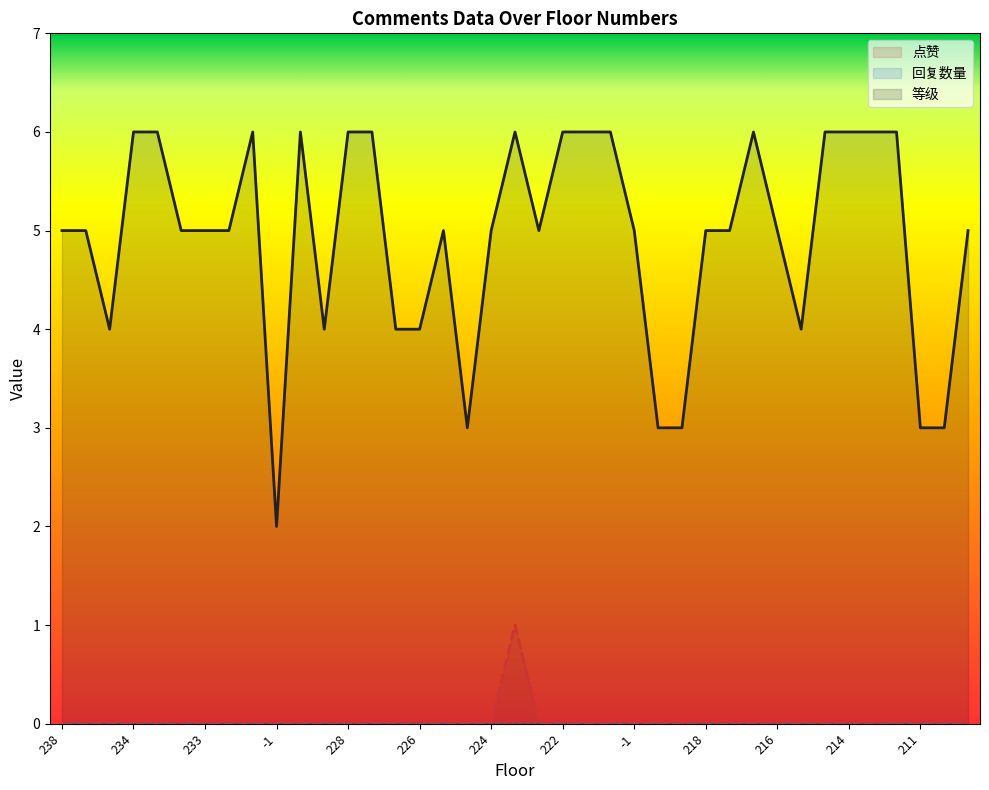

True or false: 点赞 has more than 2 points higher than both neighbors.

False